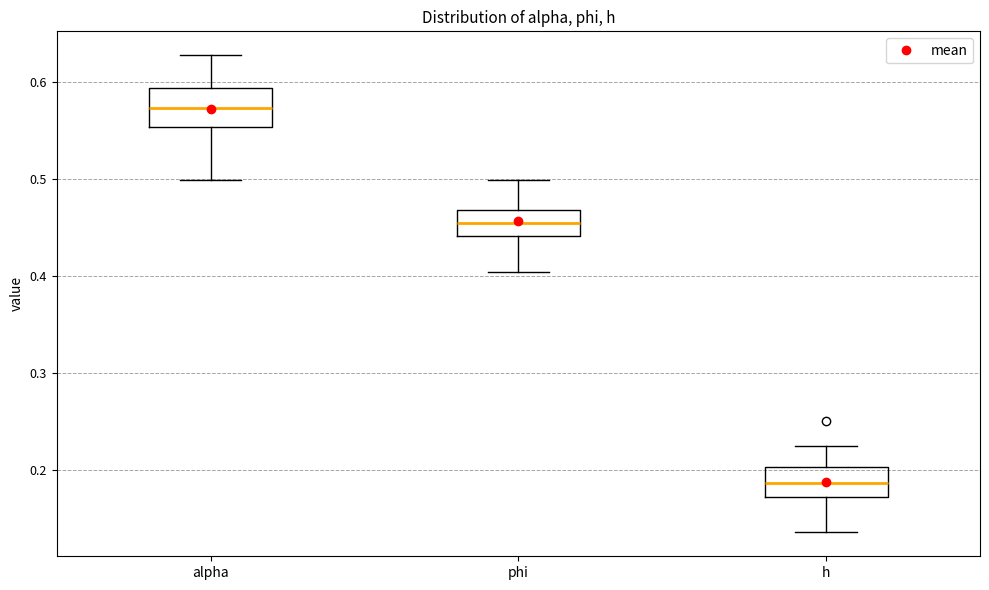

Which box's median line is the highest?

alpha